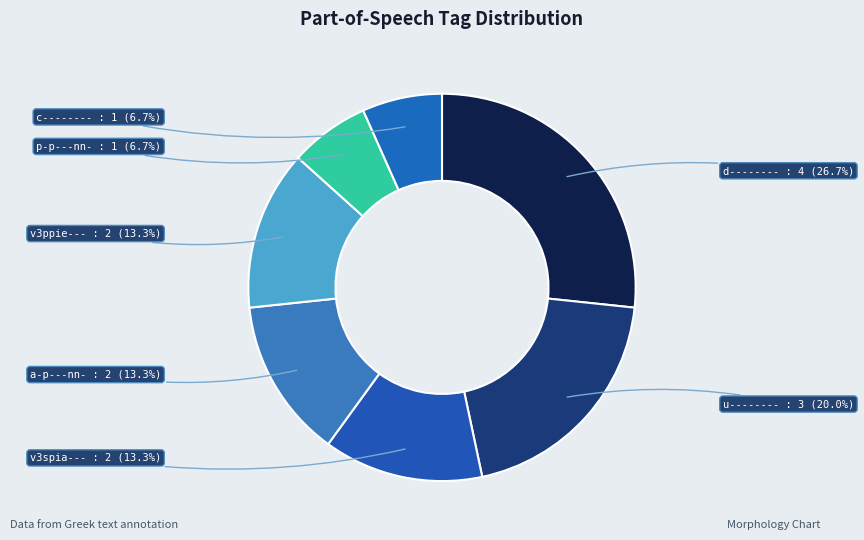

How many slices are in this pie chart?

7